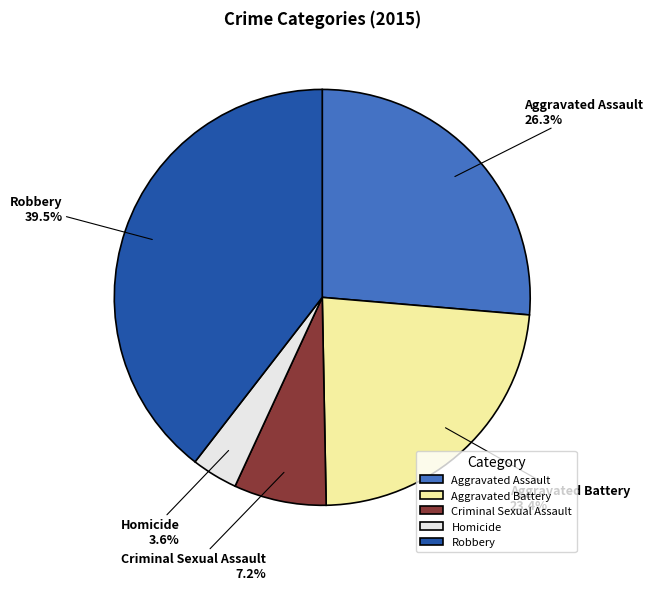

Combined, do Aggravated Assault and Robbery account for over 50%?

Yes